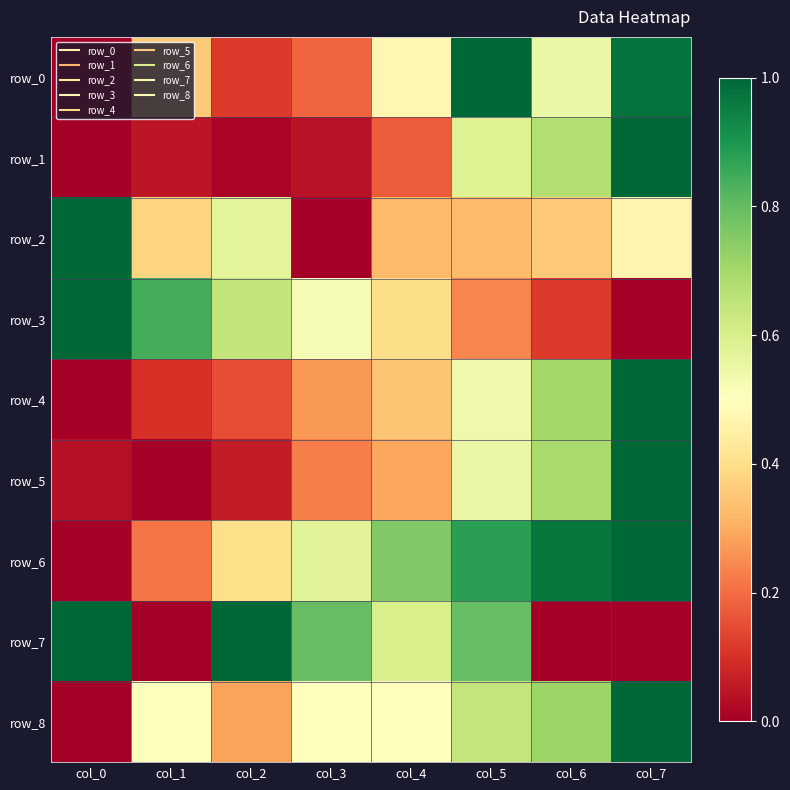

At which category is the sum across all series the highest?

col_7